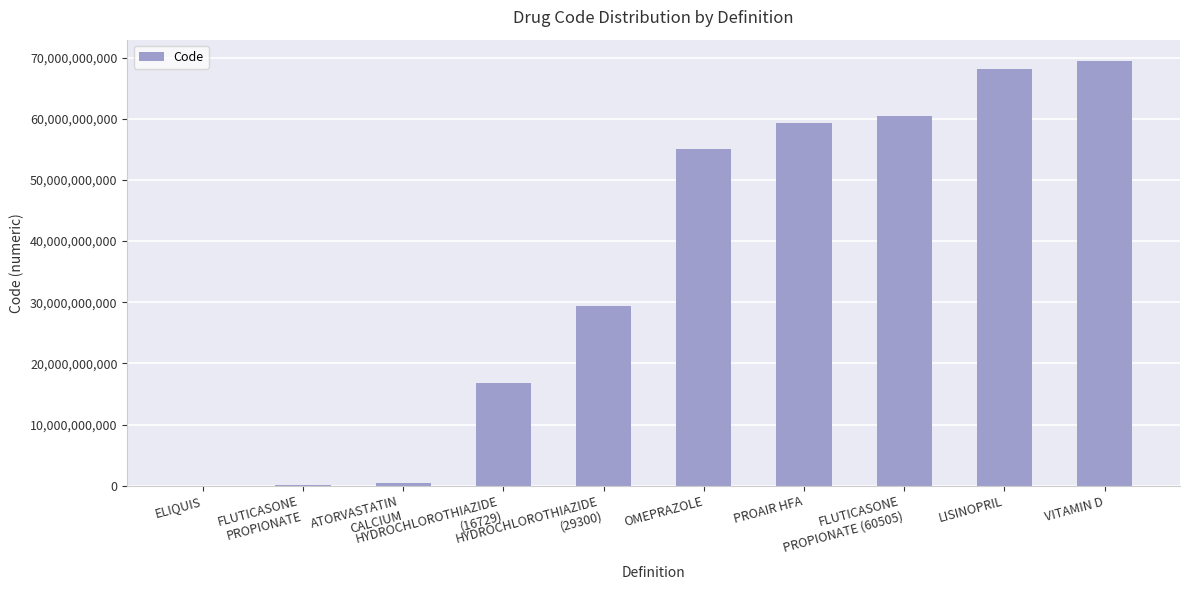

What is the sum of all values?

359023112580